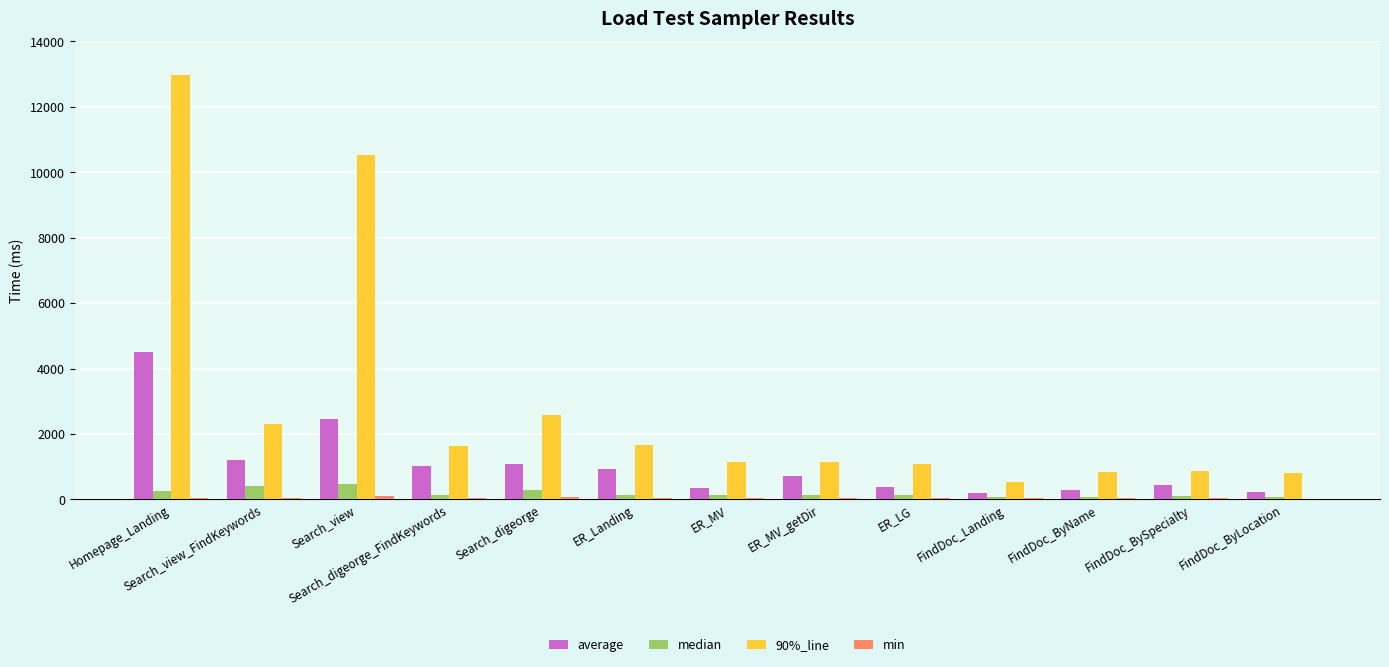

Which category has the highest value across all series?

Homepage_Landing